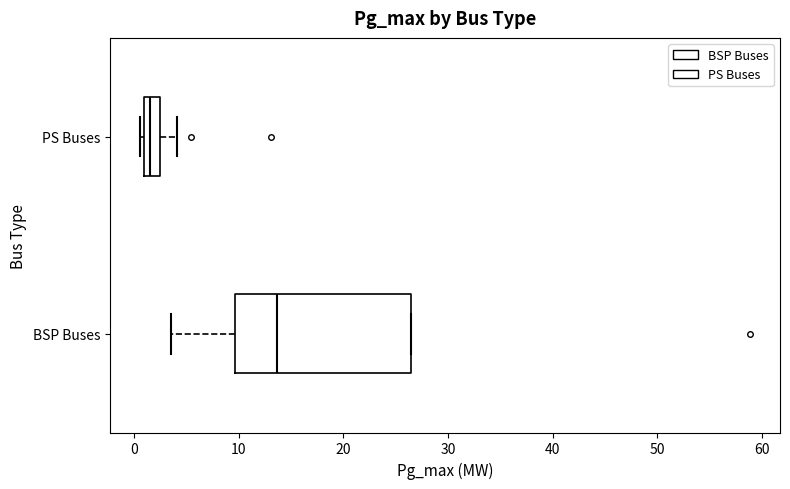

Which box's median line is the furthest to the right?

BSP Buses